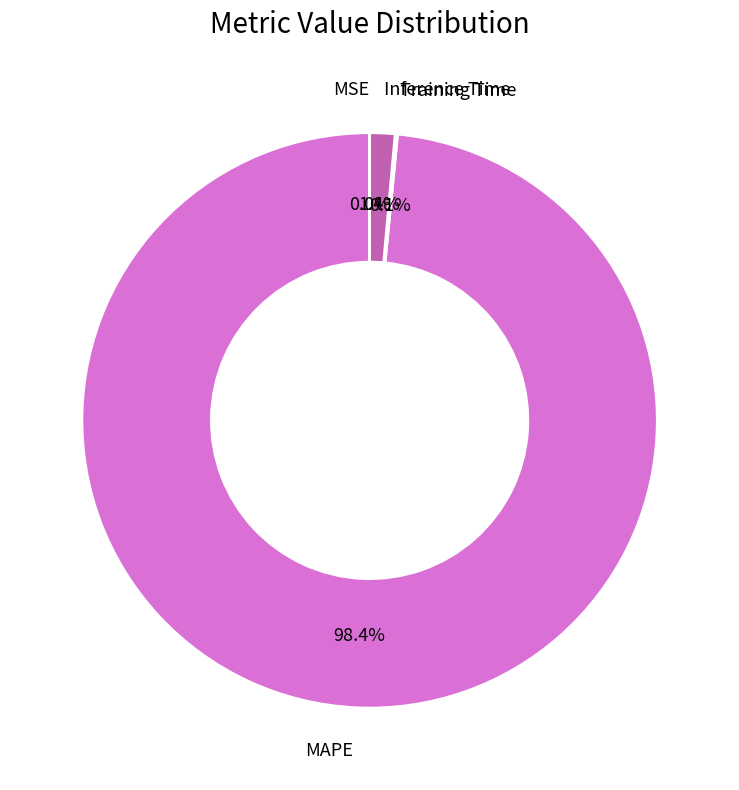

Count the number of slices in the pie.

4